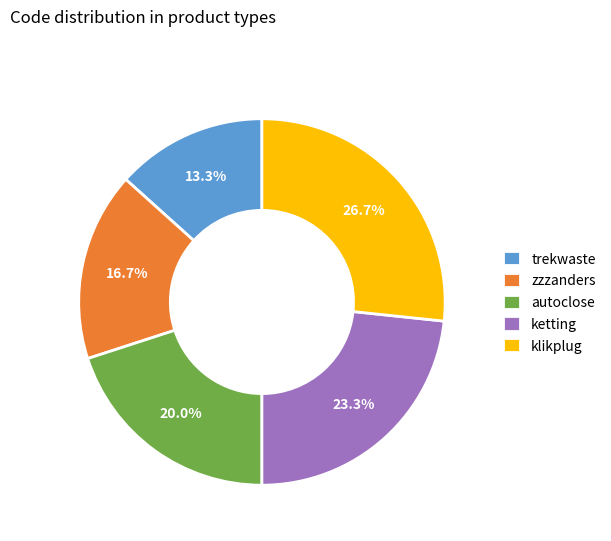

The autoclose slice represents 20% of the pie. True or false?

True